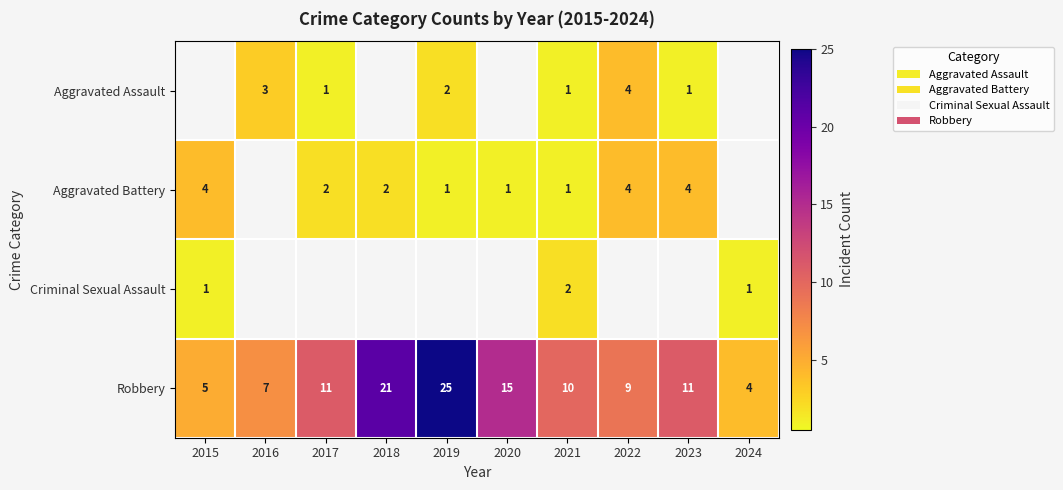

The Aggravated Assault series shows 2 at 2022. True or false?

False